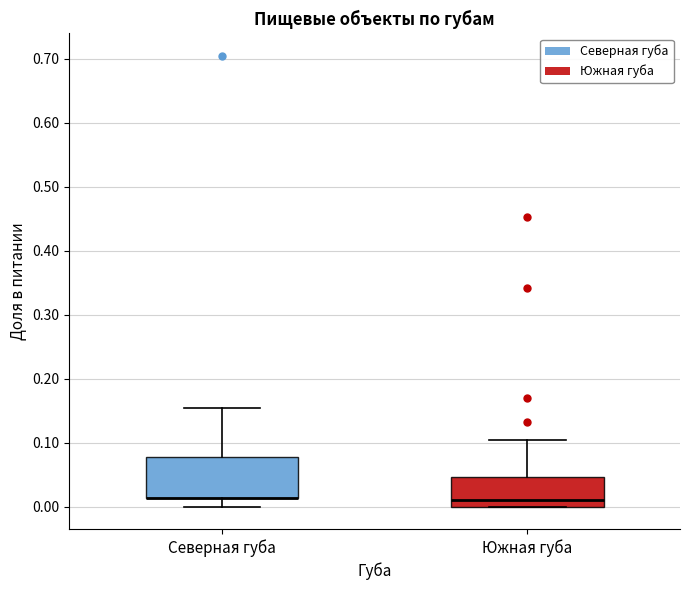

Where is the lower edge of the box for Северная губа on the y-axis? The values are not printed on the chart, so give them approximately, as read against the axis.

0.01